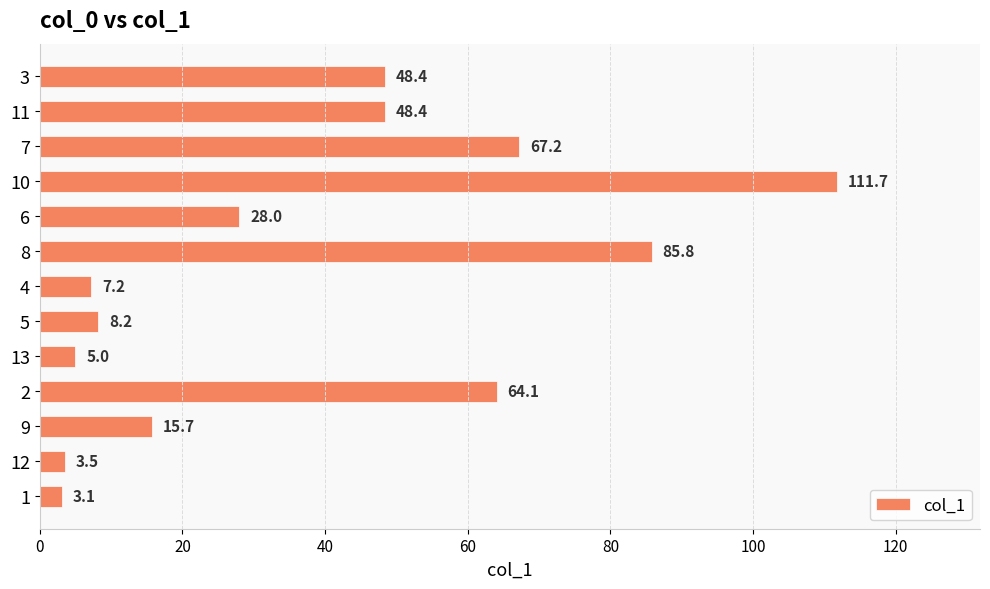

Reading top to bottom, list all the values displayed in this chart.

48.4	48.4	67.2	111.7	28.0	85.8	7.2	8.2	5.0	64.1	15.7	3.5	3.1